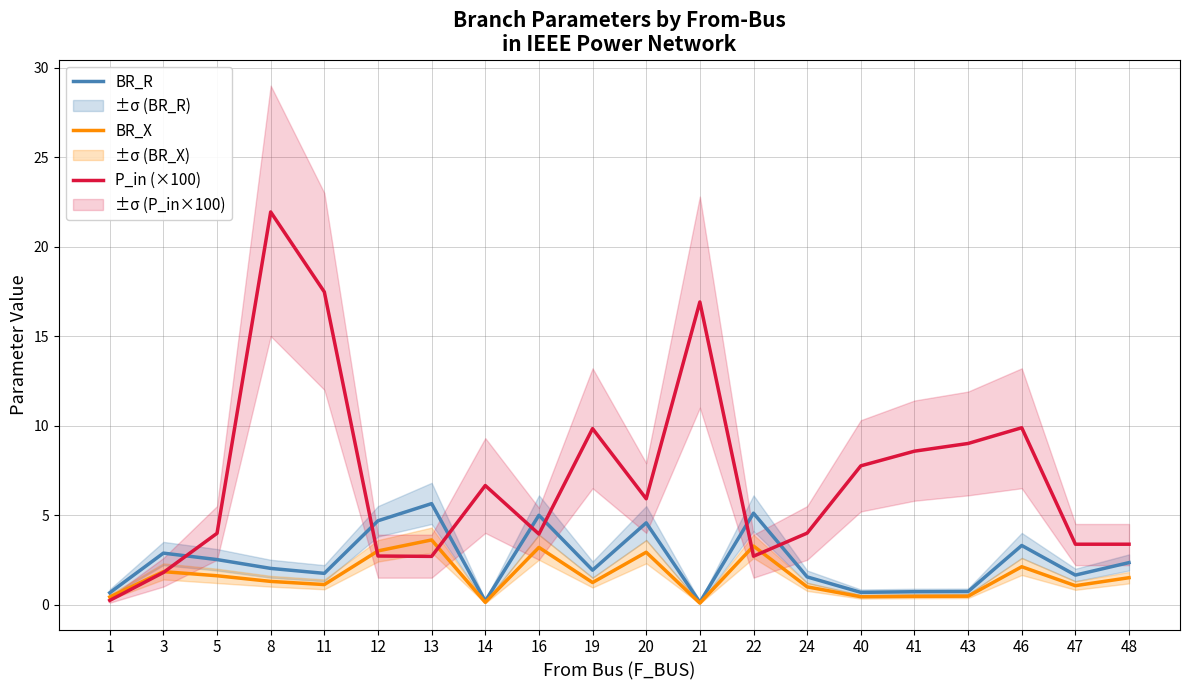

Is it true that P_in (×100) equals 1.7 at 12?

False